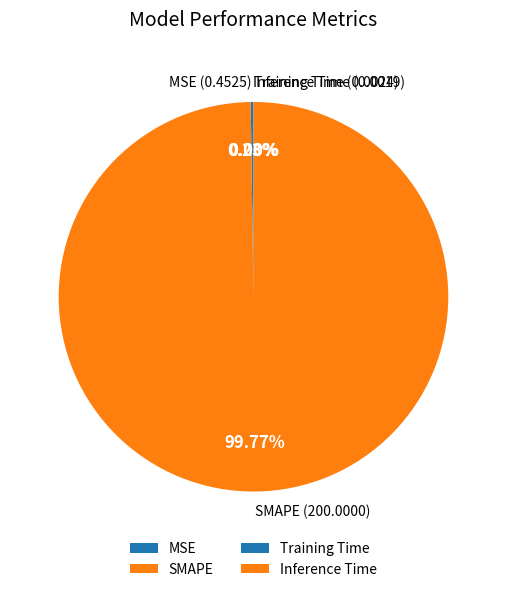

To the nearest percent, what is the average slice percentage?

25%